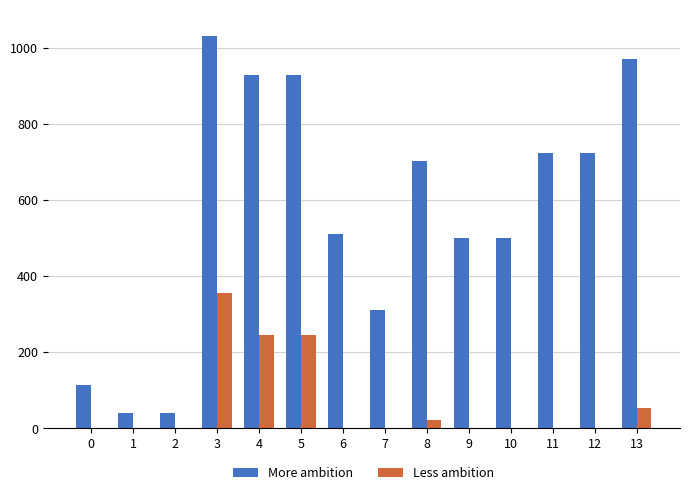

Which series has the largest total across all categories?

More ambition